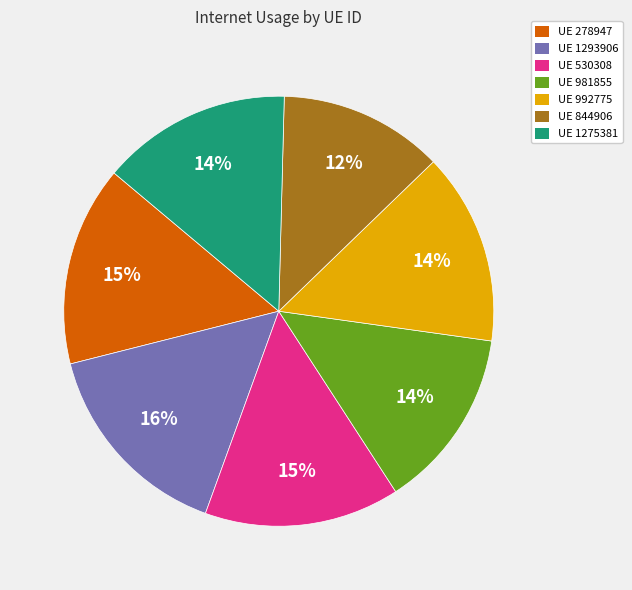

Do UE 981855 and UE 530308 together represent more than half of the pie?

No